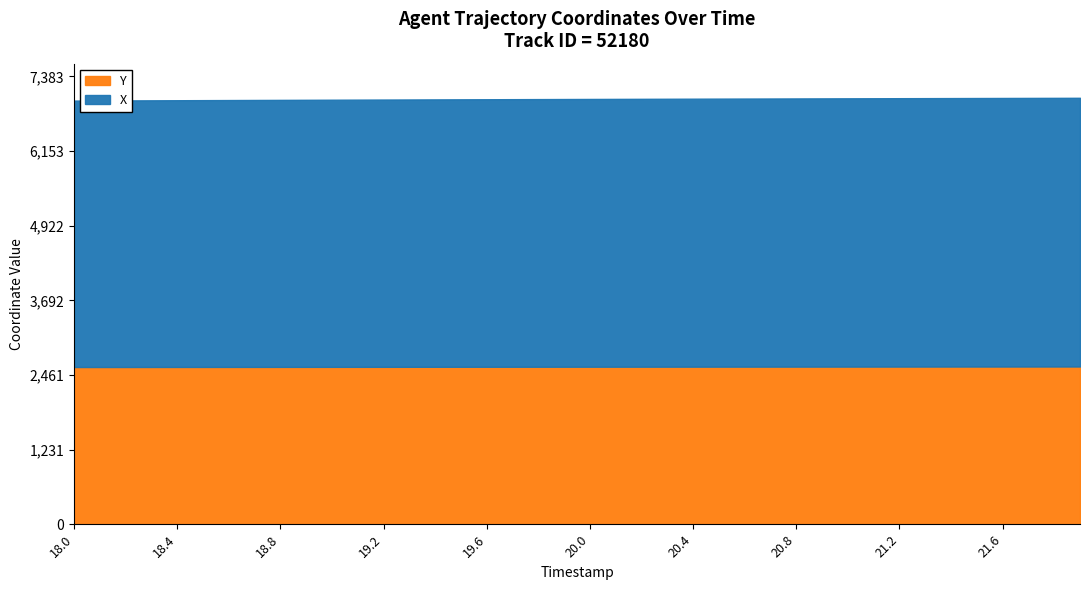

Which series has the largest total across all categories?

X